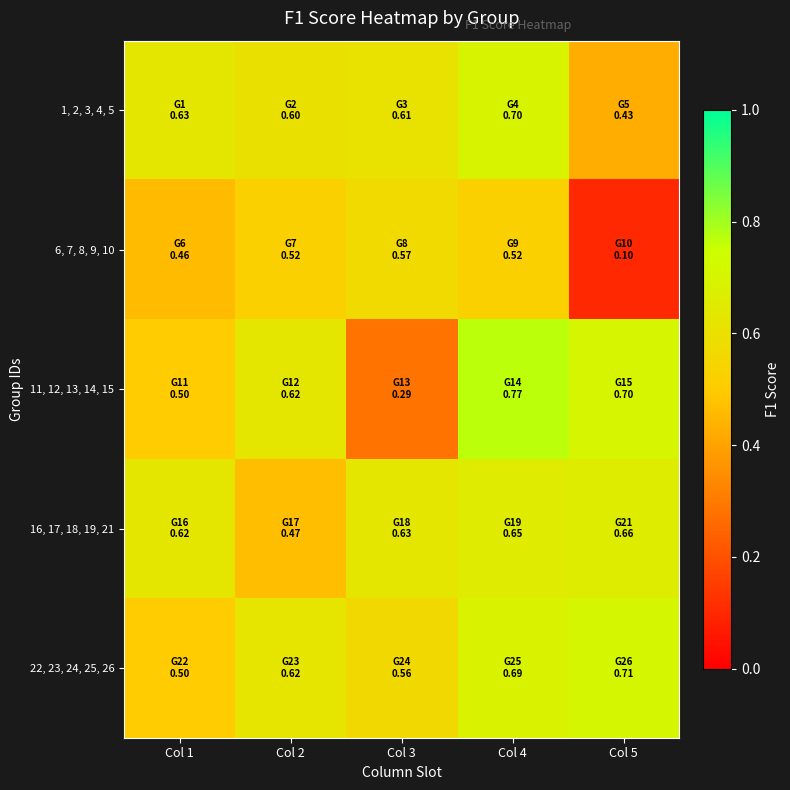

How many categories are shown in the chart?

5